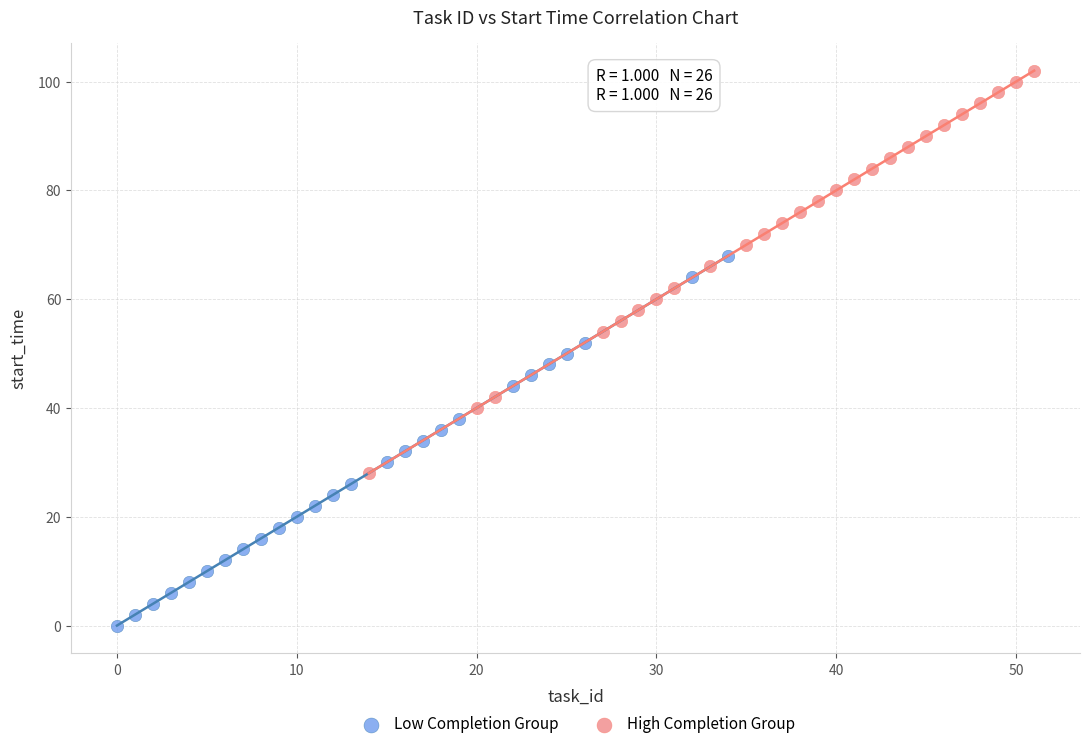

Which series contains the highest Y value?

High Completion Group